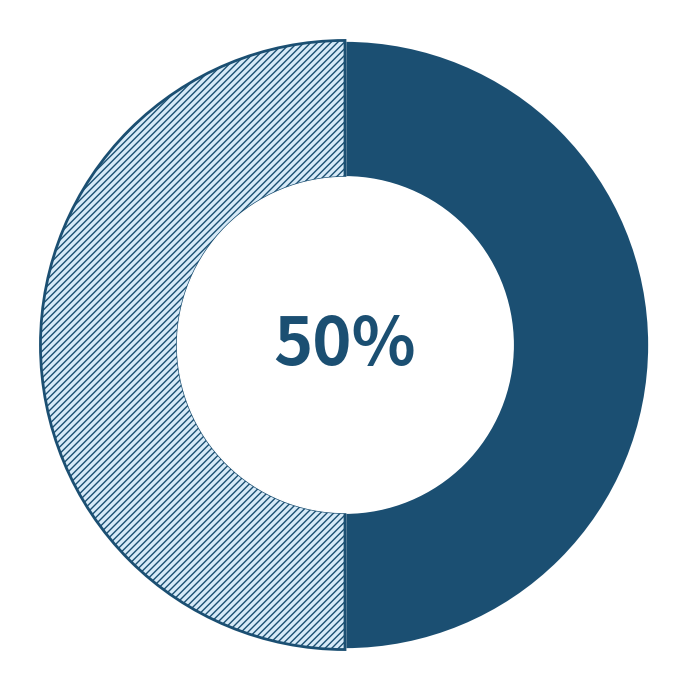

How many segments does this pie chart have?

2